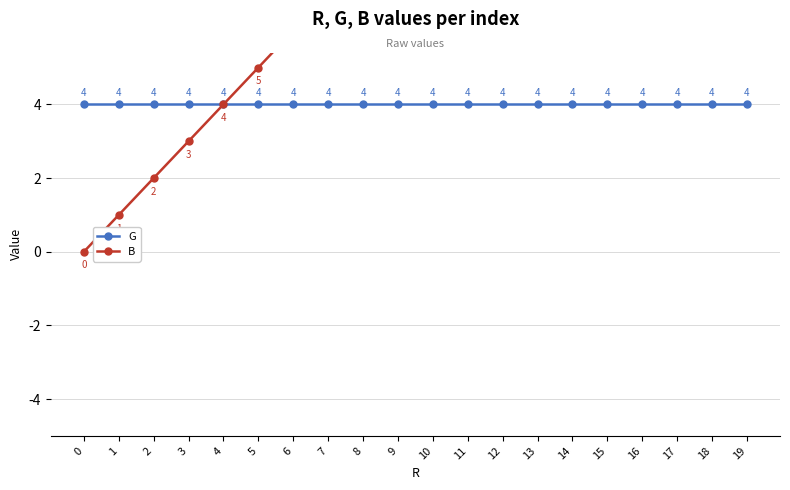

True or false: G has more than 2 points higher than both neighbors.

False